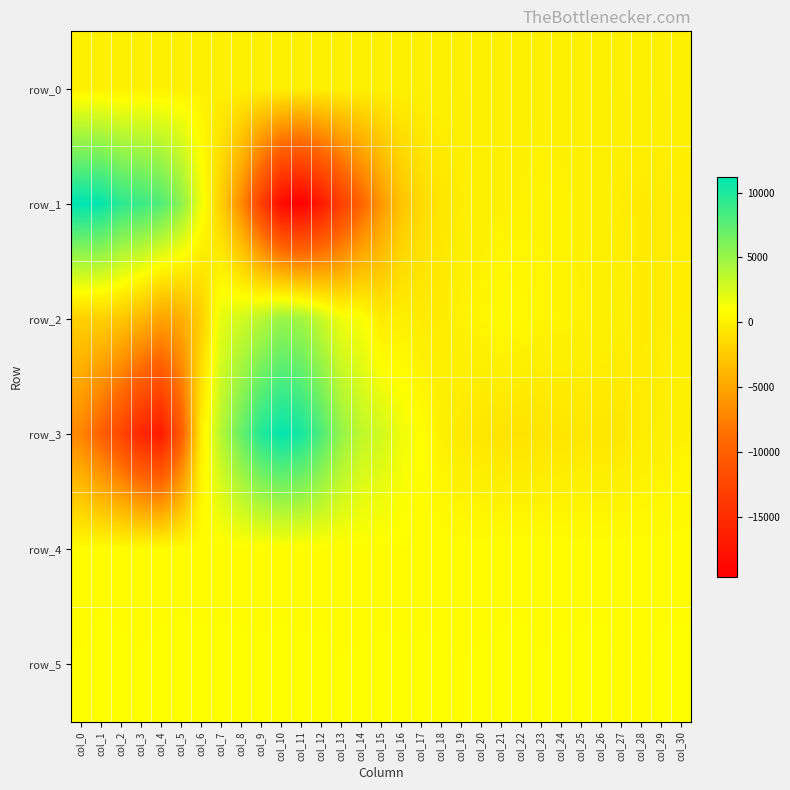

Read the row_5 value at col_2.

830.0